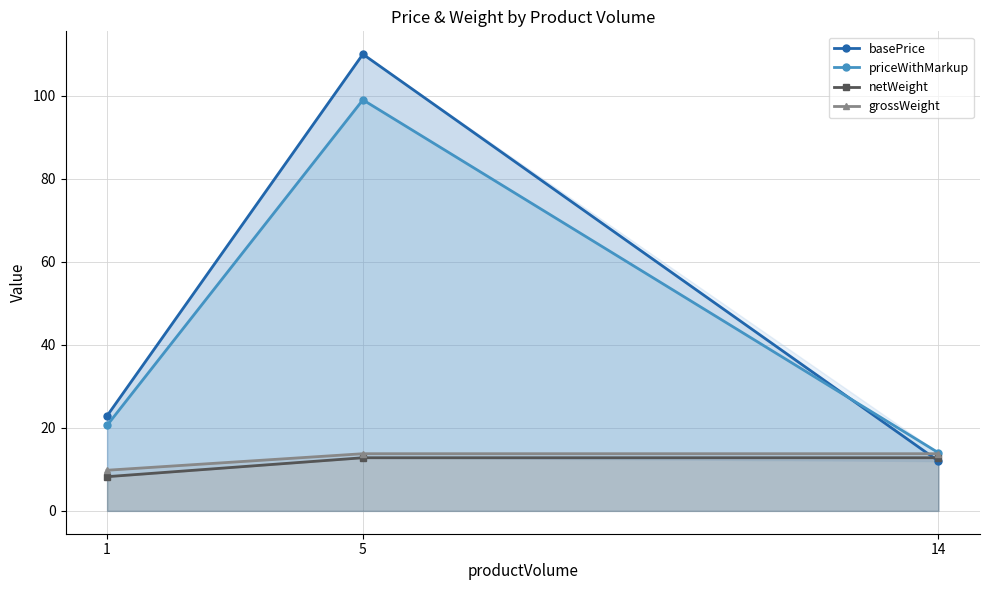

Reading left to right, what are all the values shown in this chart?

basePrice: 22.9	110.0	12.0
priceWithMarkup: 20.6	99.0	14.0
netWeight: 8.2	12.8	12.8
grossWeight: 9.8	13.8	13.8